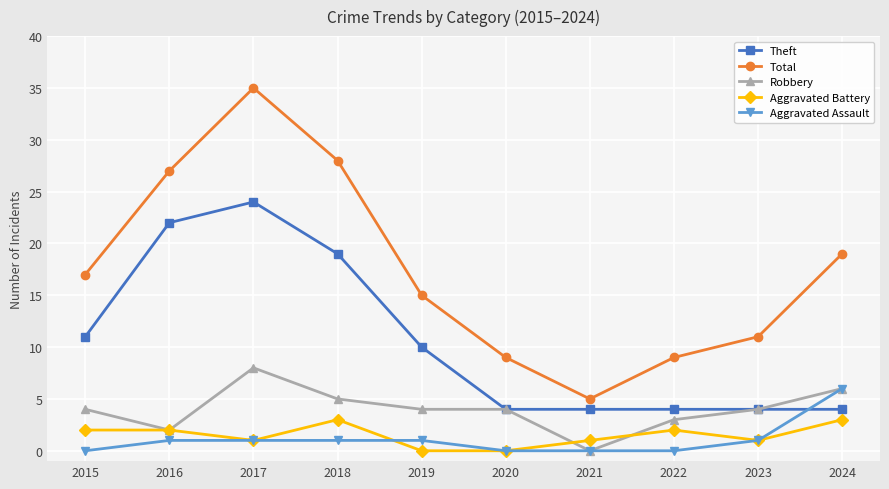

How many Aggravated Battery values are between 1 and 2?

6